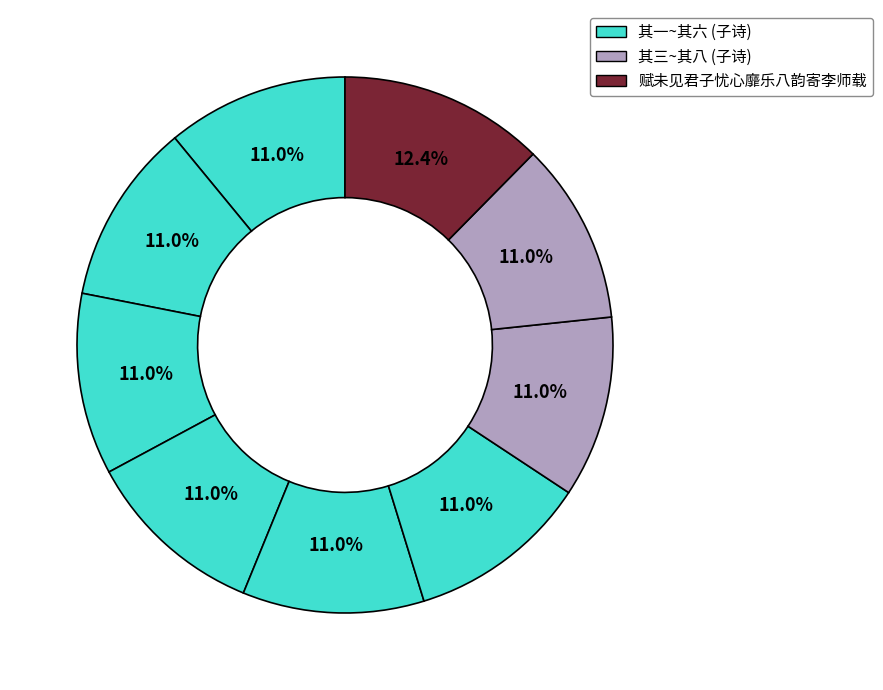

Count the number of slices in the pie.

9